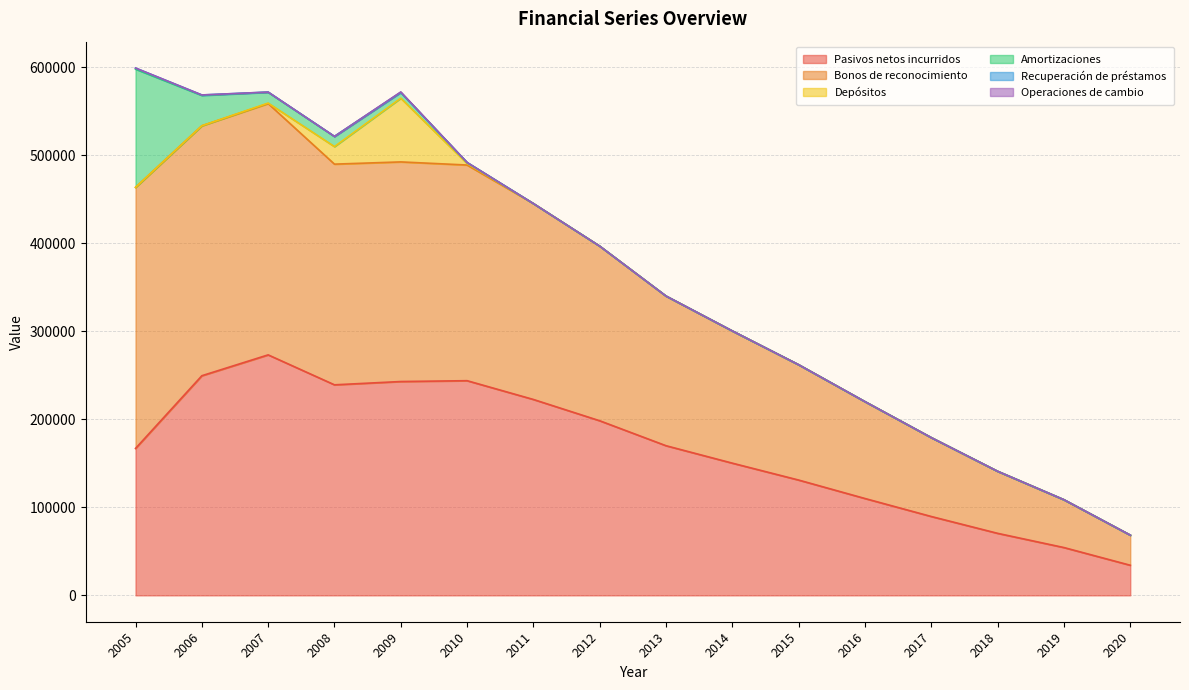

How many values in the Recuperación de préstamos series exceed 0?

4